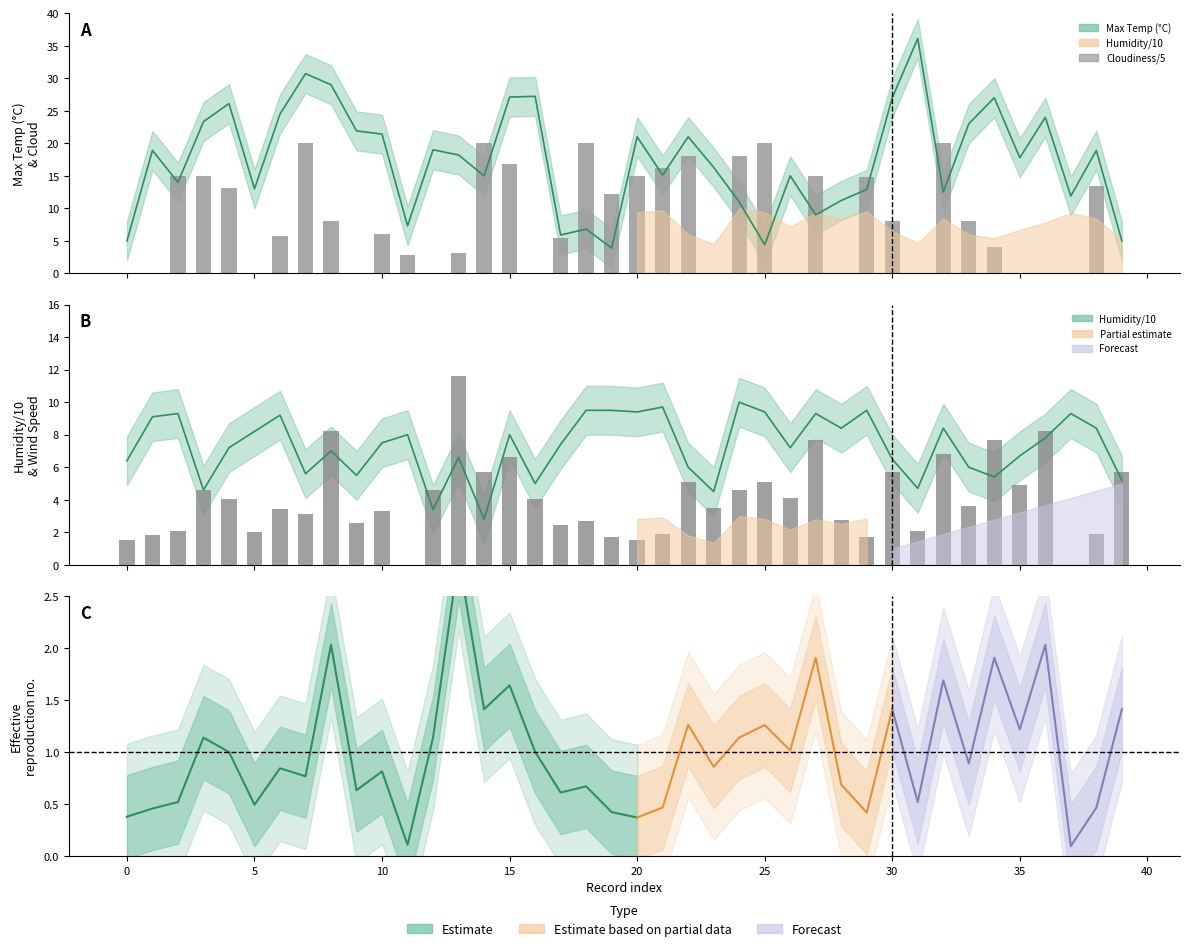

What is the maximum value for Humidity?

10.0